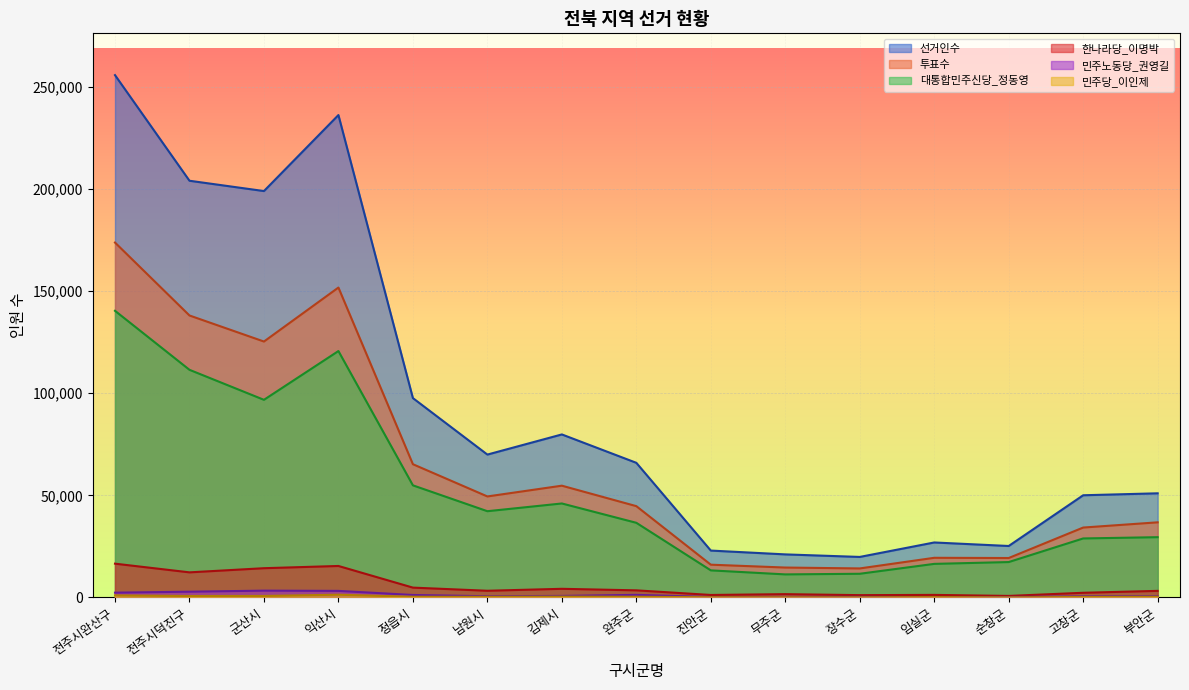

True or false: 민주노동당_권영길 and 대통합민주신당_정동영 intersect in this chart.

False